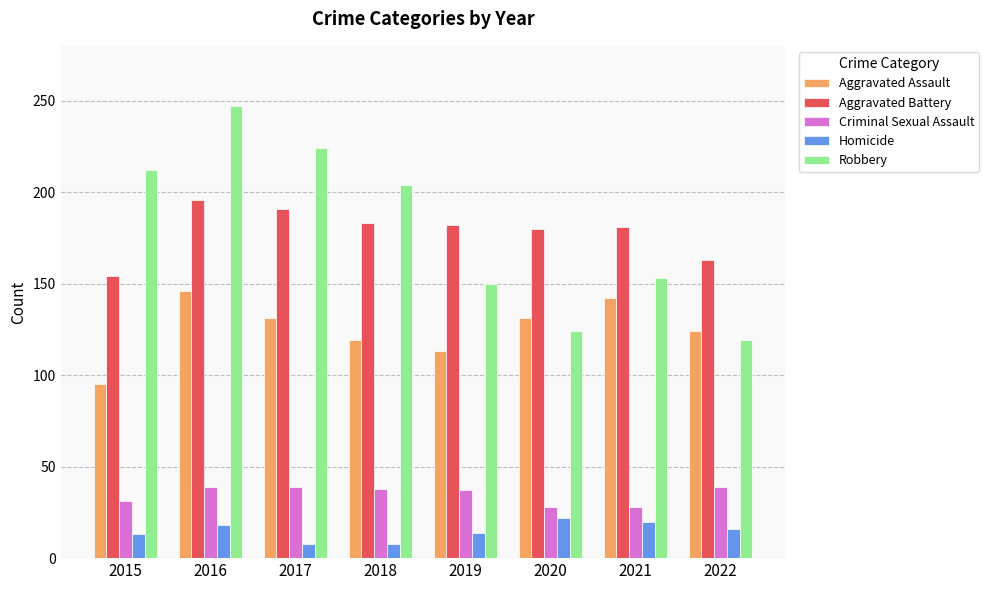

What is the value of the Aggravated Battery bar at the 4th from the left?

183